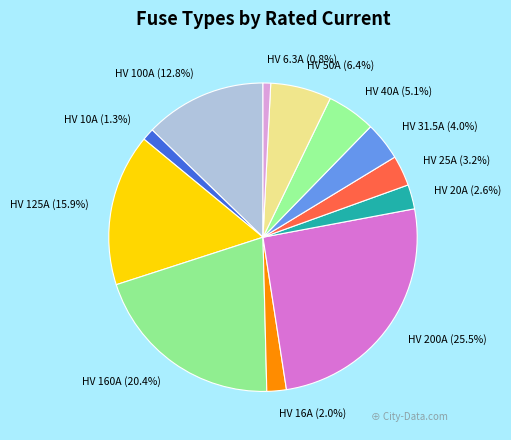

Which has a higher value, HV 100A or HV 200A?

HV 200A